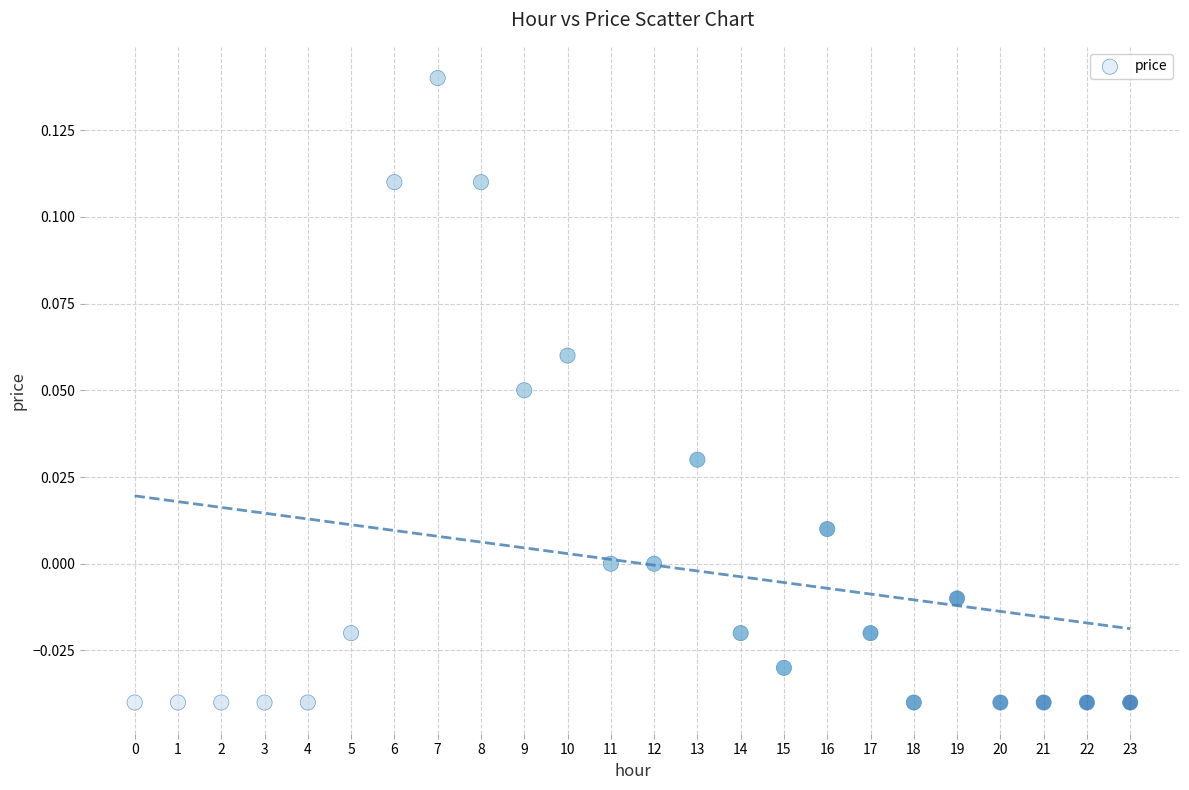

How many data points are displayed?

24